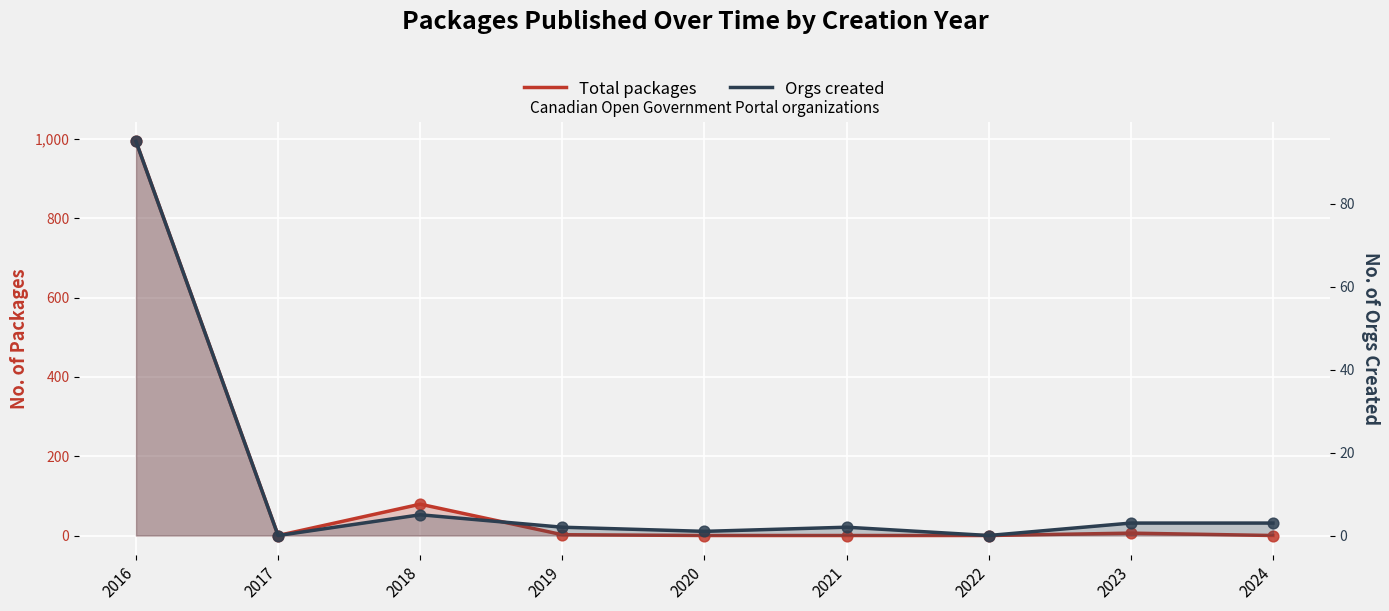

Which series reaches the maximum Y coordinate?

Total packages